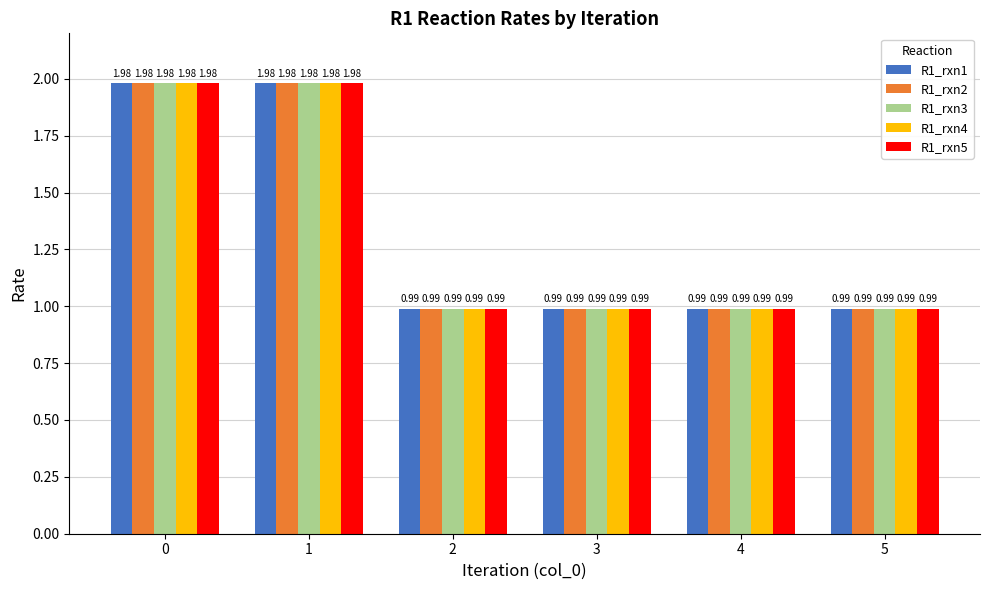

What is the total value across all series at 0?

9.9